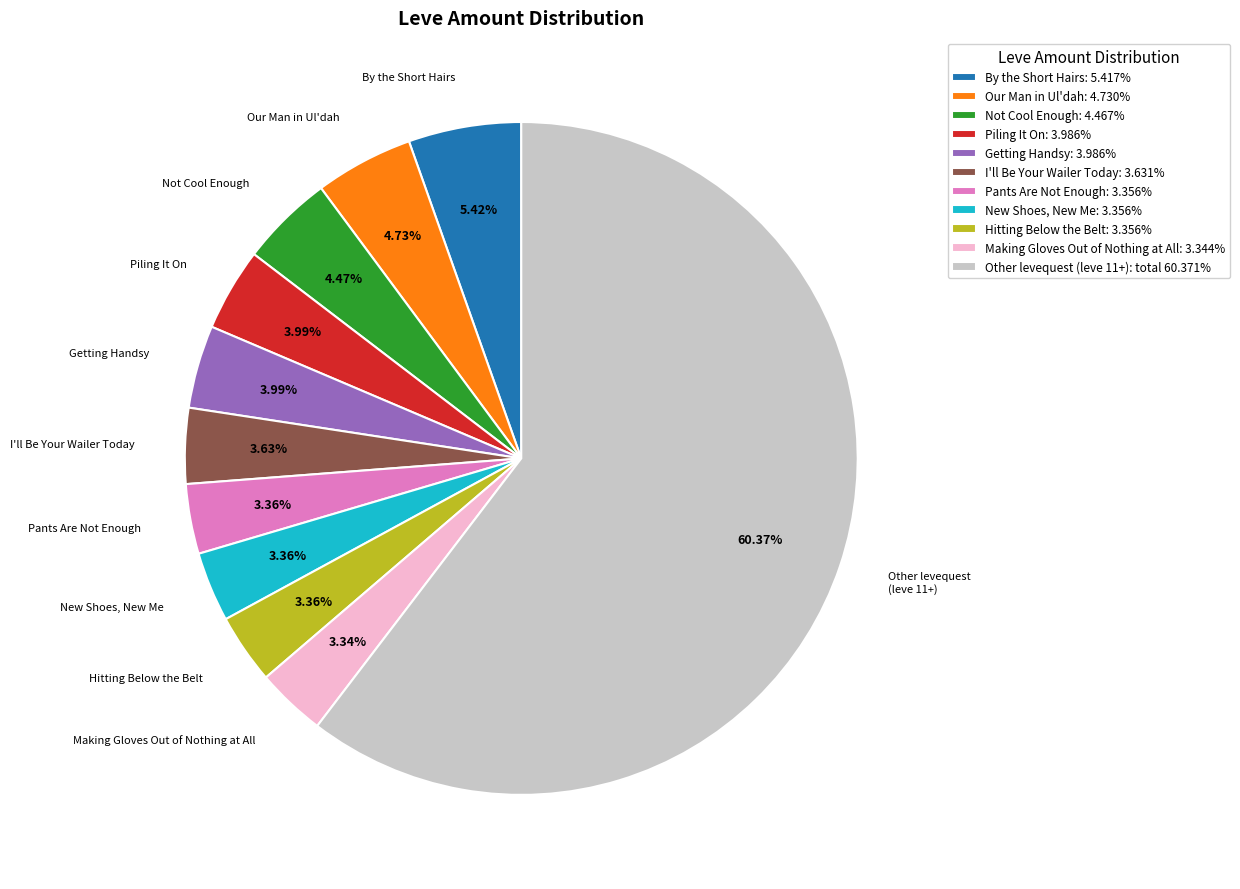

Is there any slice that represents more than half of the pie?

Yes